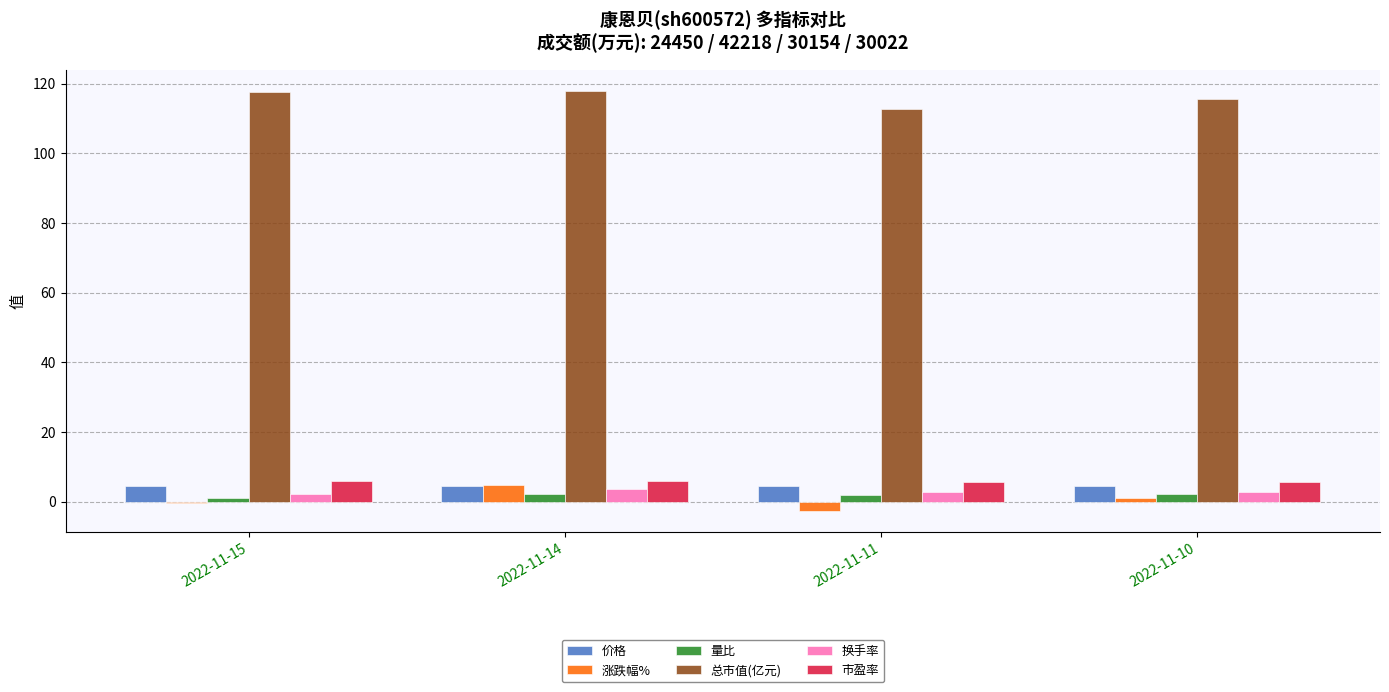

Count the number of categories in the chart.

4